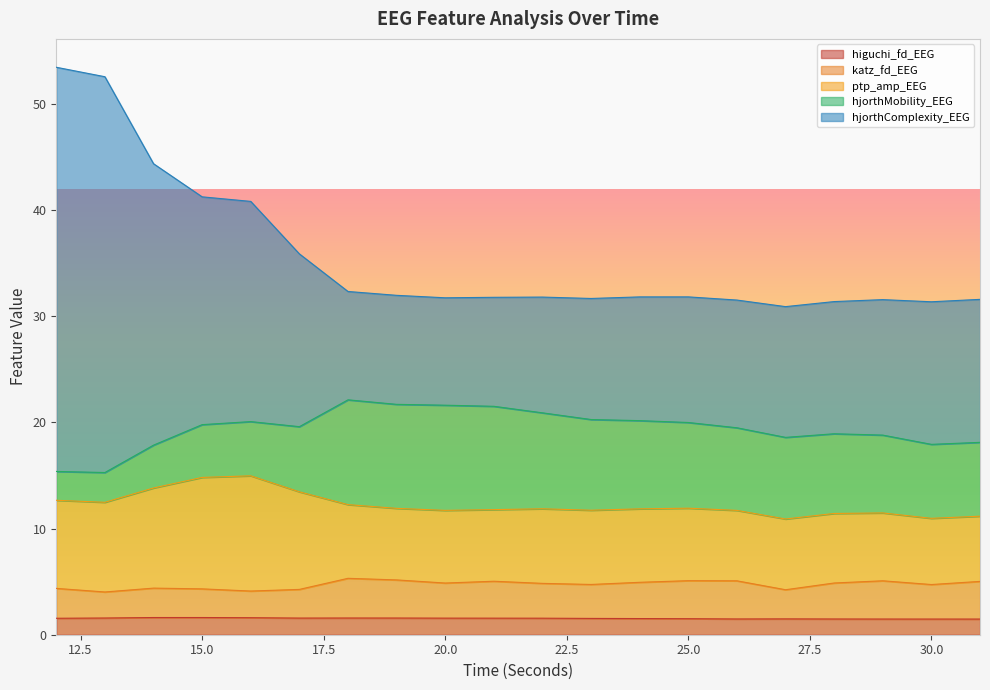

At which category does higuchi_fd_EEG reach its first local peak?

14